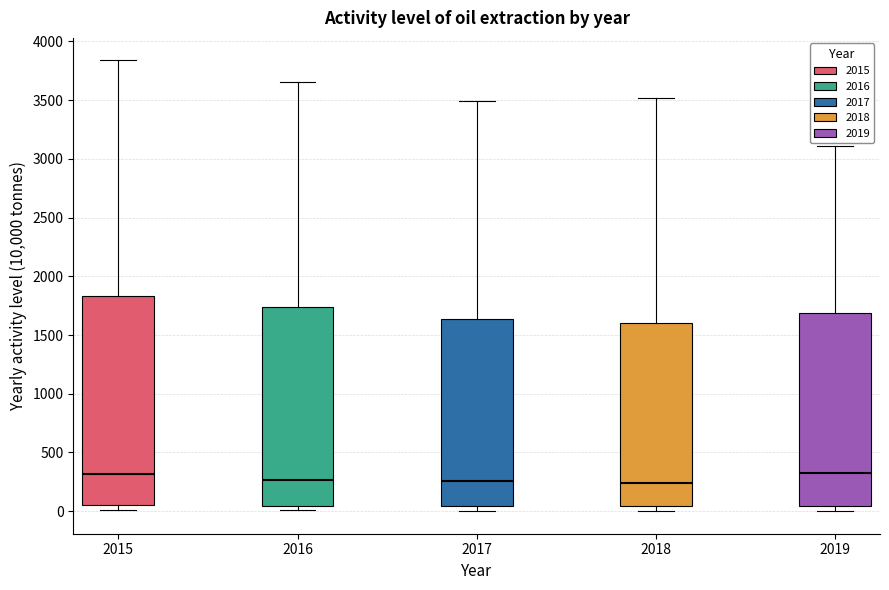

Comparing the boxes themselves (not the whiskers), which one is the tallest?

2015